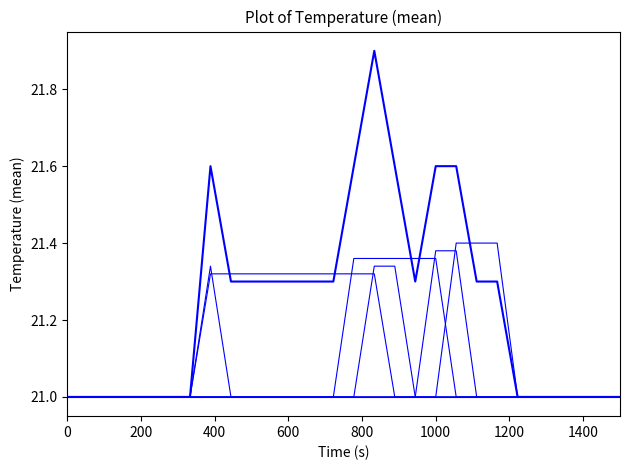

Is this an area chart (filled region under the line)?

No